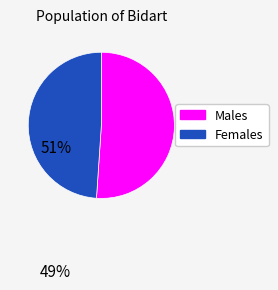

How many slices are in this pie chart?

2